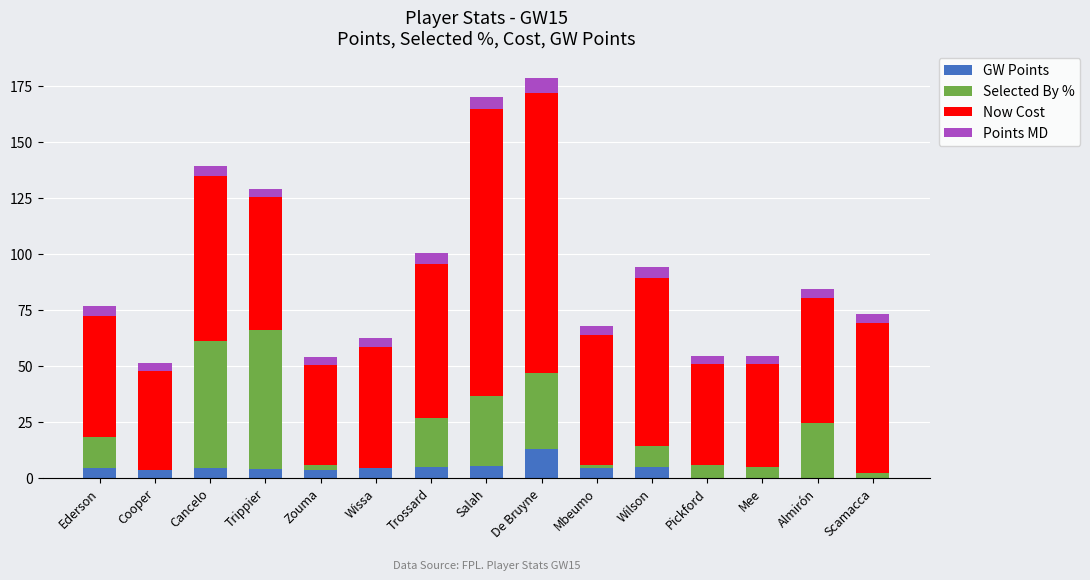

True or false: GW Points has a value of 4.4 at Ederson.

True